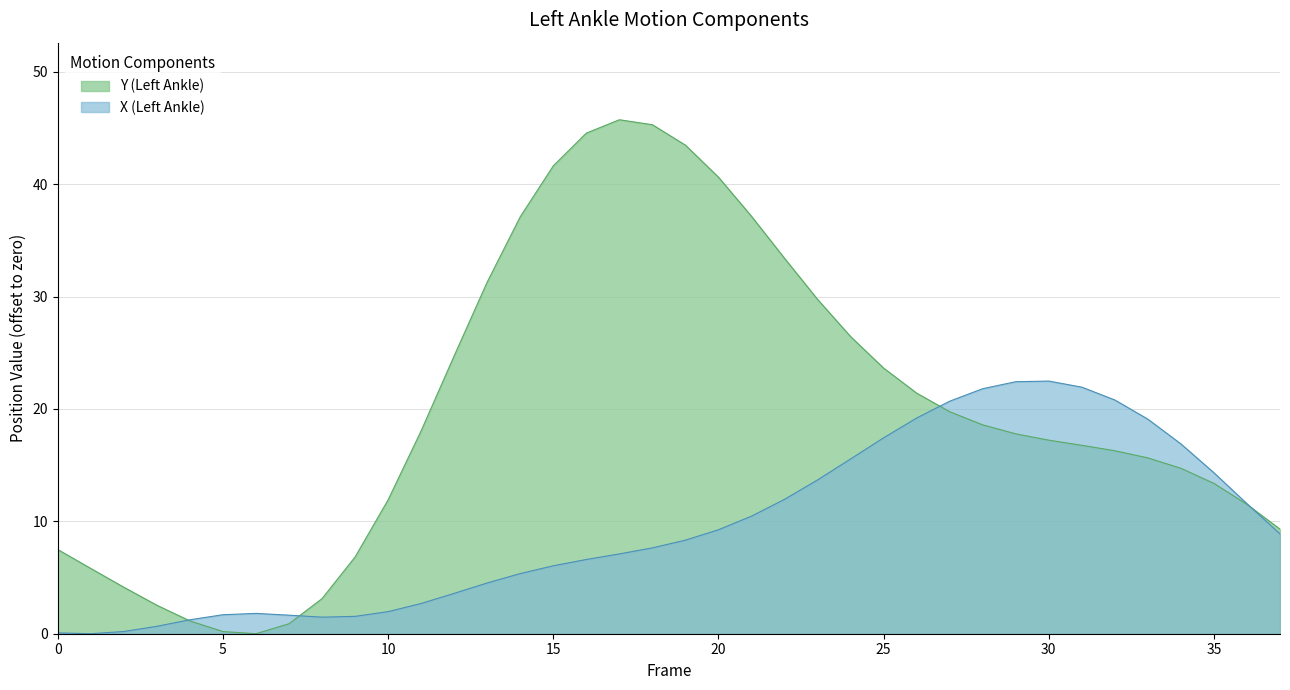

How many values in Y (Left Ankle) are above zero?

37